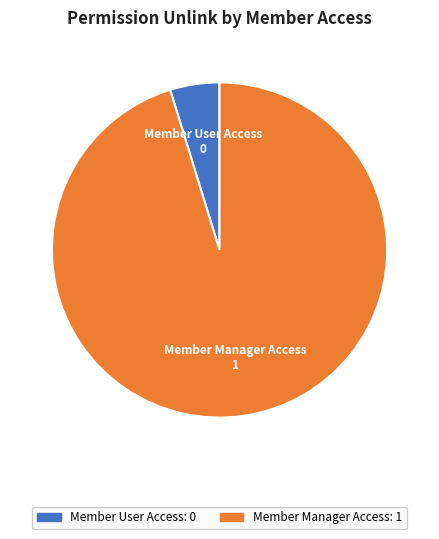

Count the number of slices in the pie.

2